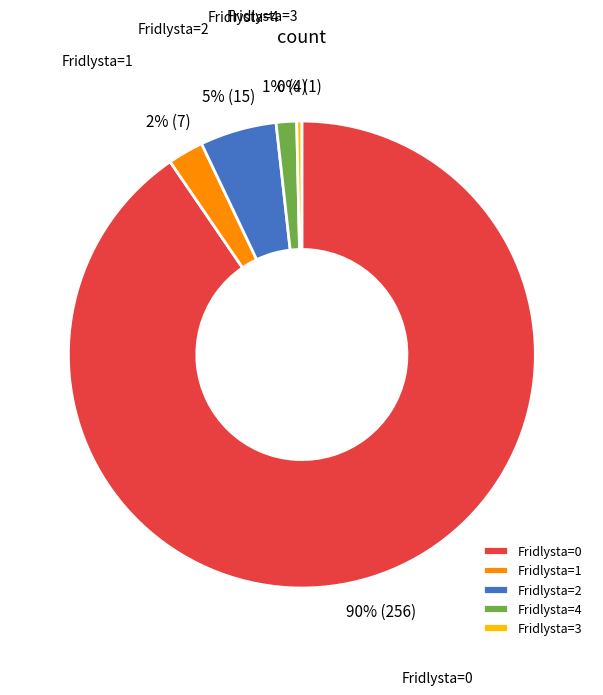

Count the number of slices in the pie.

5